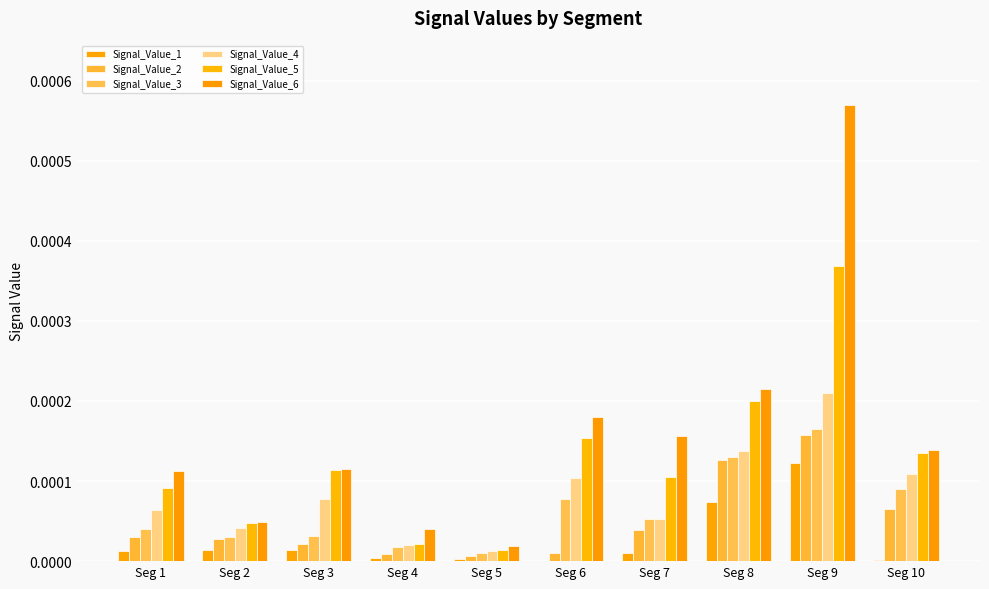

How many series are shown in this chart?

6